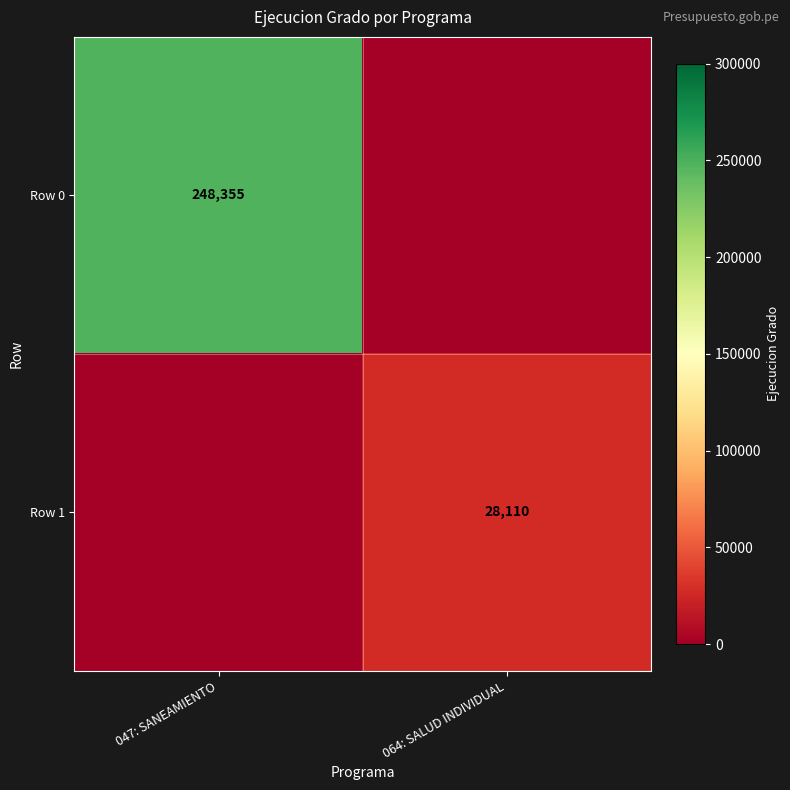

Between 064: SALUD INDIVIDUAL and 047: SANEAMIENTO, which is larger?

047: SANEAMIENTO